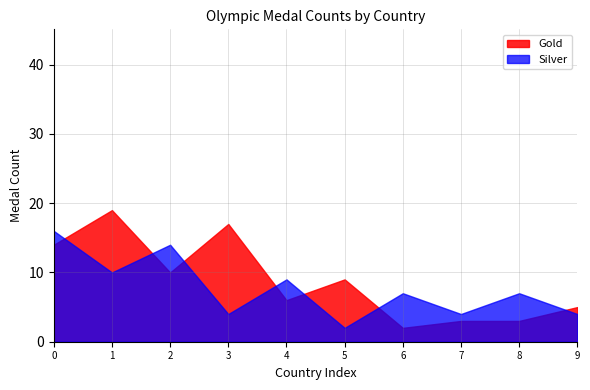

What is the value of the Silver point at the 6th from the left?

2